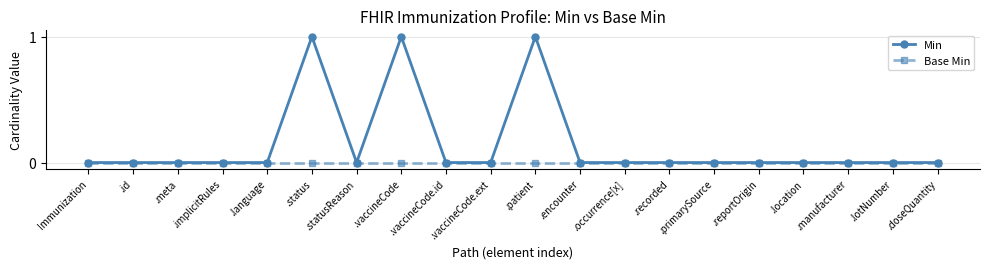

Does the chart have visible grid lines?

Yes